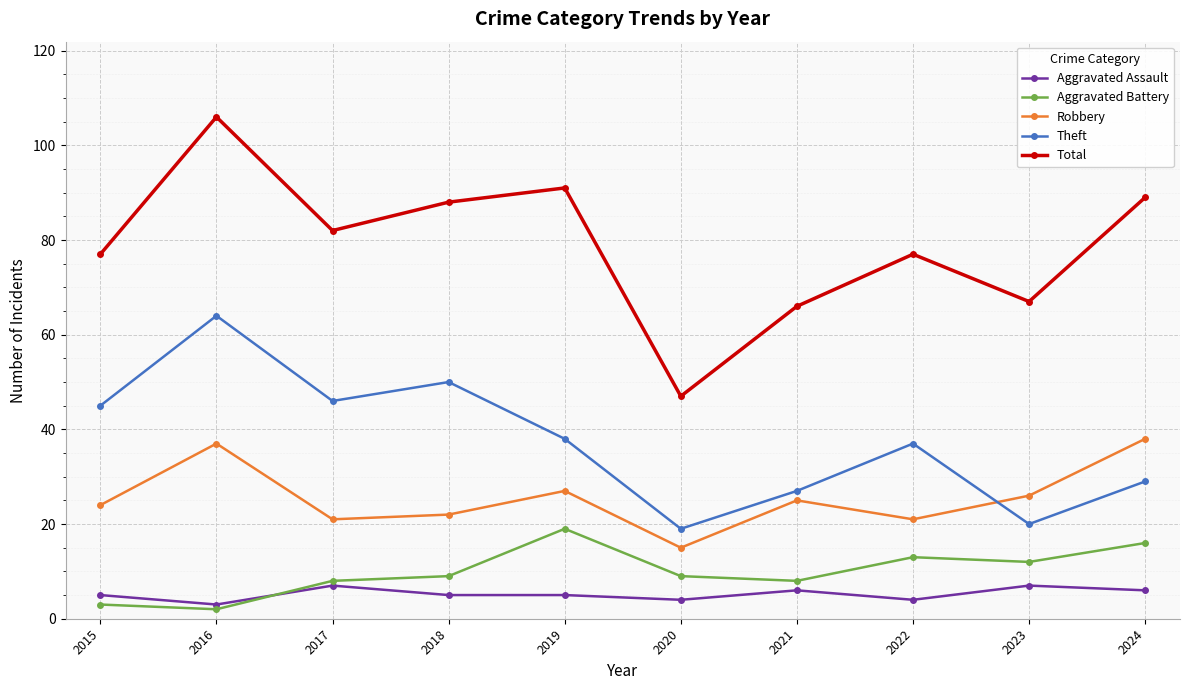

What are all the series names shown in the legend?

Aggravated Assault, Aggravated Battery, Robbery, Theft, Total